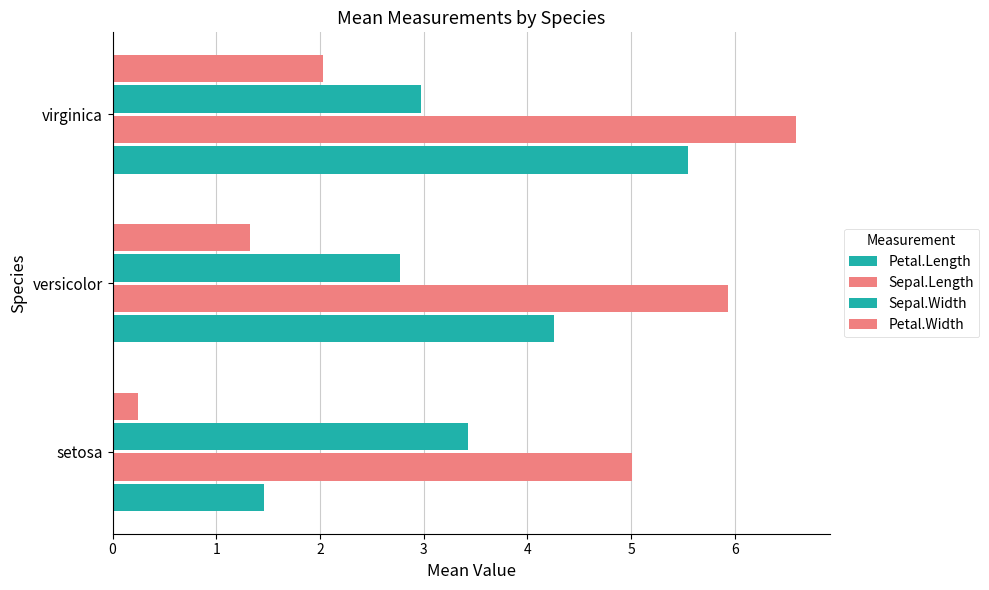

Count the number of data series in this chart.

4